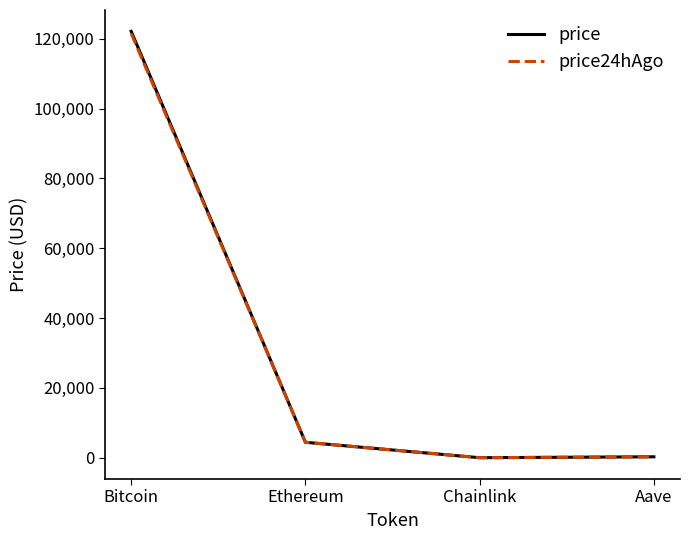

What value does the price24hAgo series have at Ethereum?

4447.5